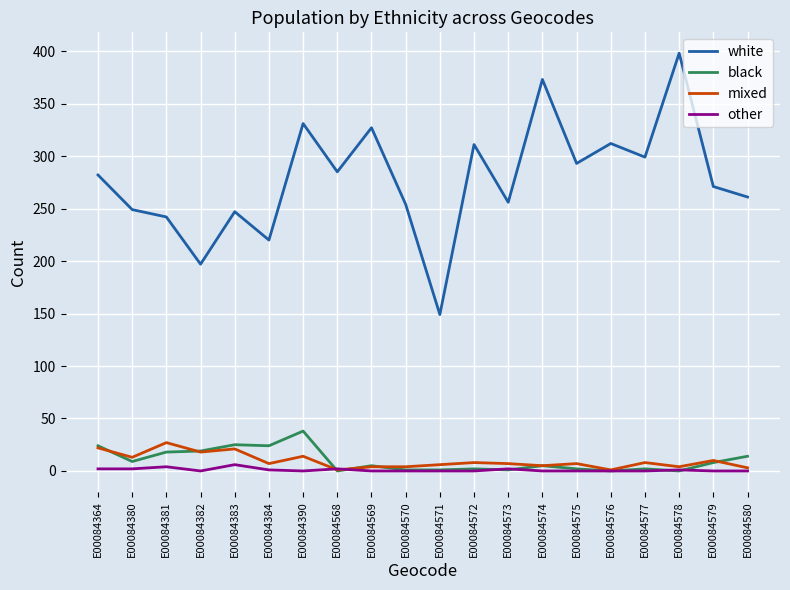

Which series has the largest total across all categories?

white